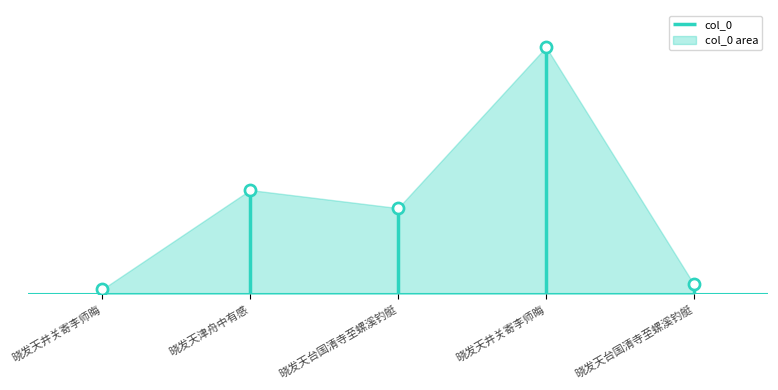

Which has a higher value, 晓发天津舟中有感 or 晓发天台国清寺至螺溪钓艇?

晓发天津舟中有感